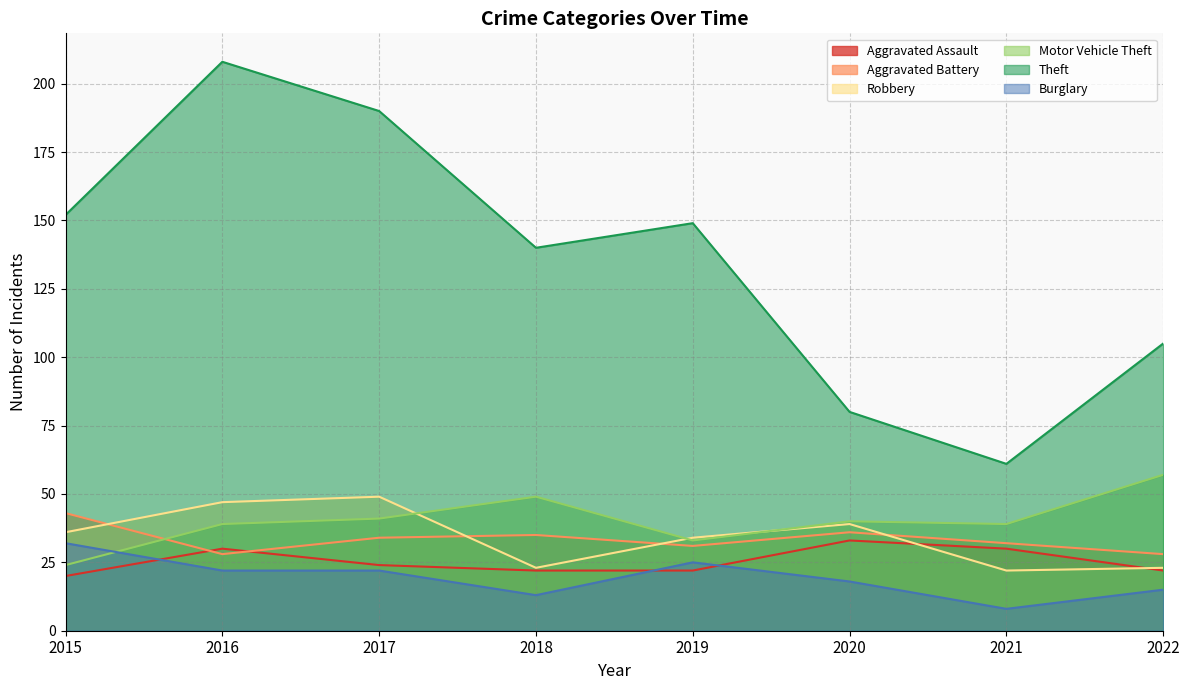

How many lines are shown in the chart?

6